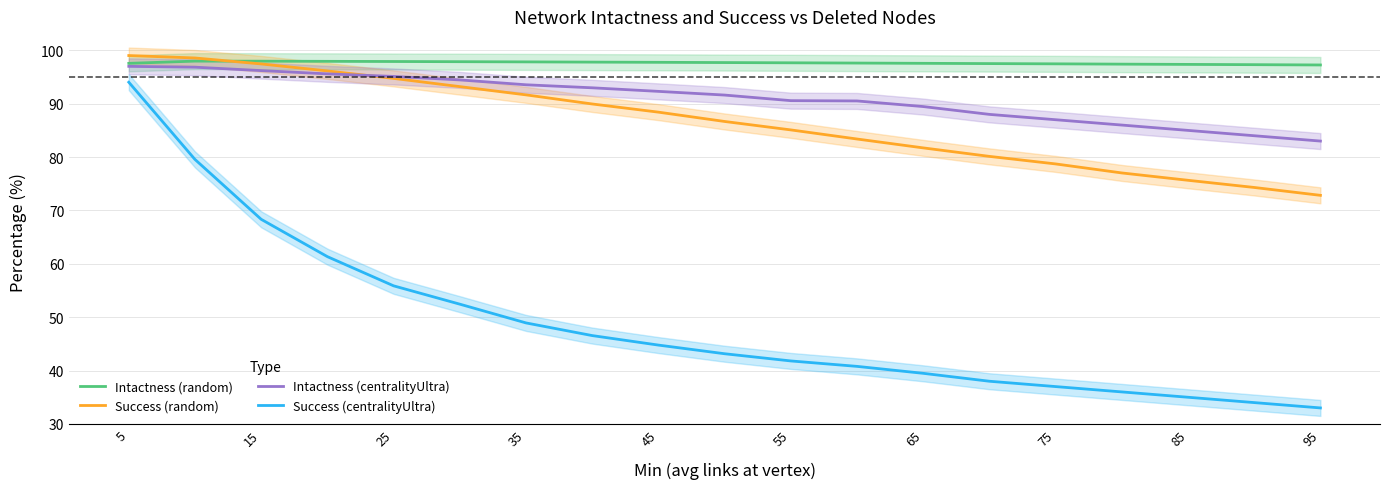

How many categories are shown in the chart?

19